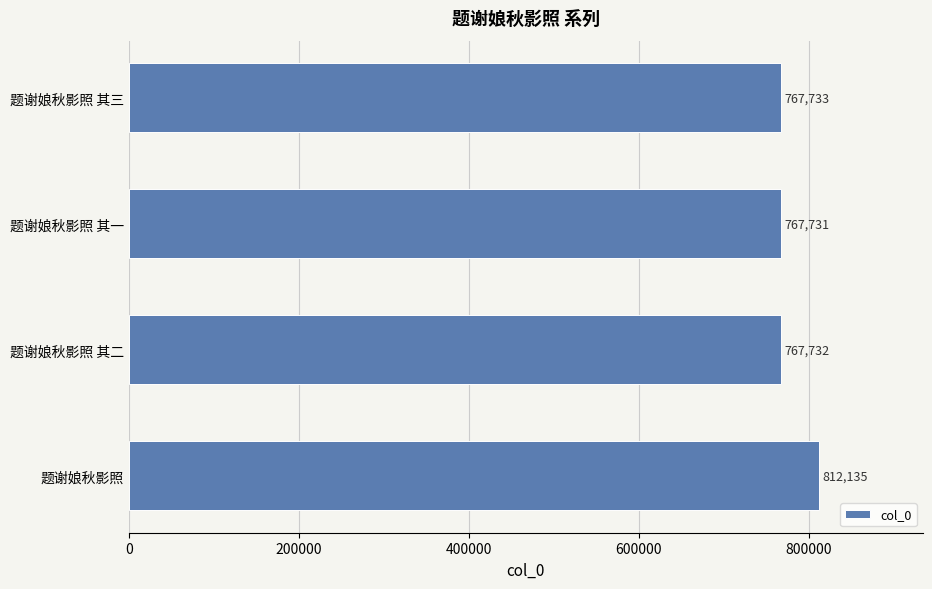

Reading top to bottom, transcribe all the data shown in this chart.

题谢娘秋影照 其三=767733	题谢娘秋影照 其一=767731	题谢娘秋影照 其二=767732	题谢娘秋影照=812135